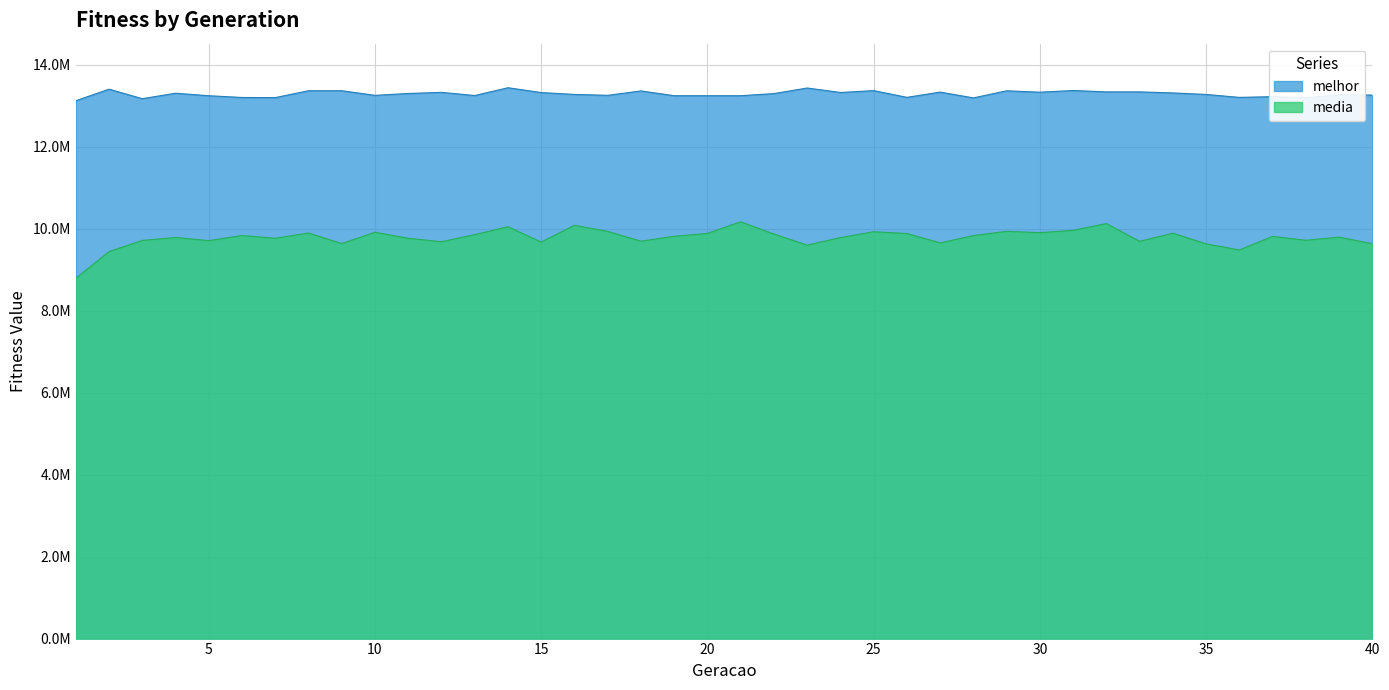

True or false: melhor has more than 0 points higher than both neighbors.

True